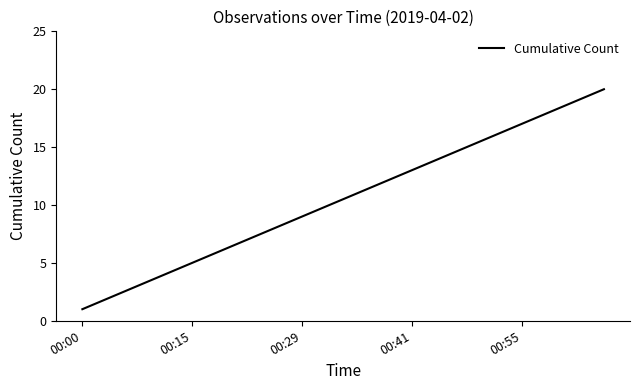

What is the maximum value shown in the chart?

20